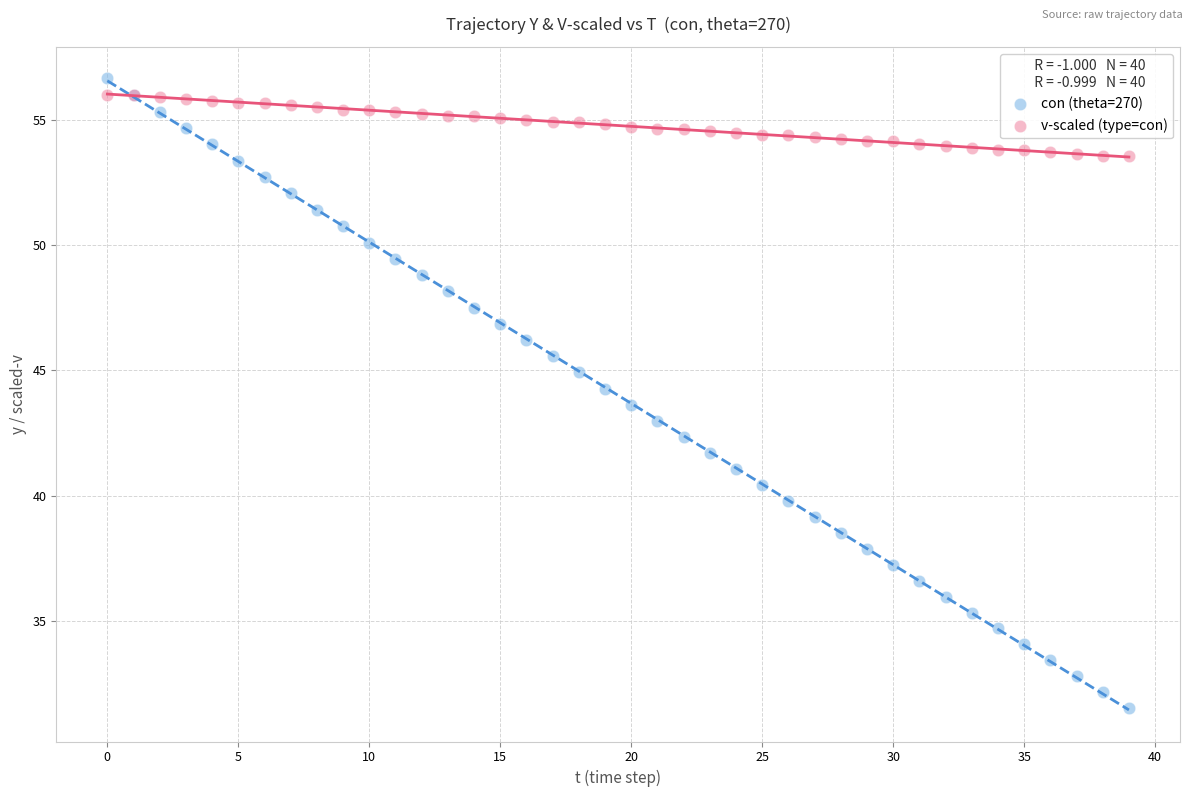

Which series has the widest spread of Y values?

con (theta=270)